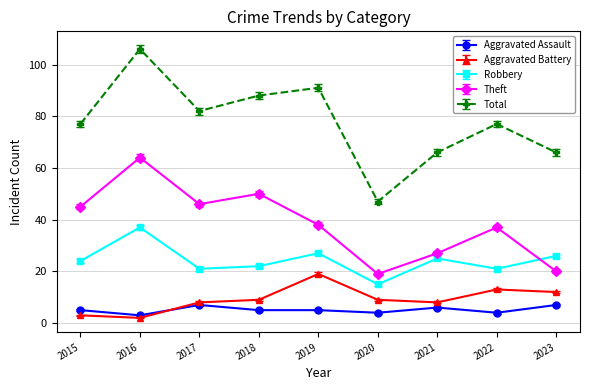

At which label does Theft first exceed 38?

2015